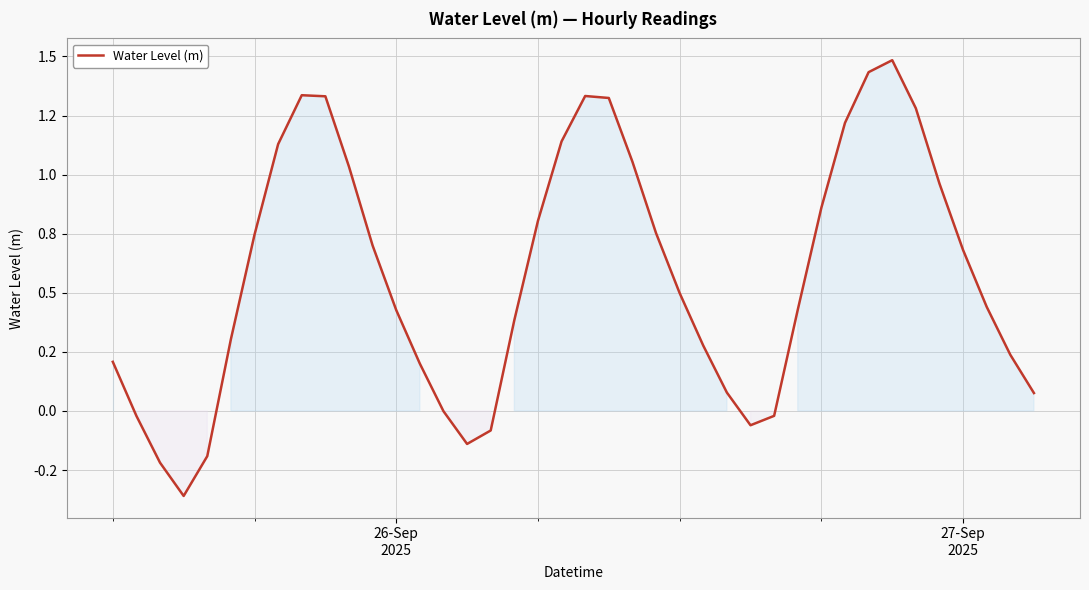

What is the difference between the second highest and minimum values?

1.8